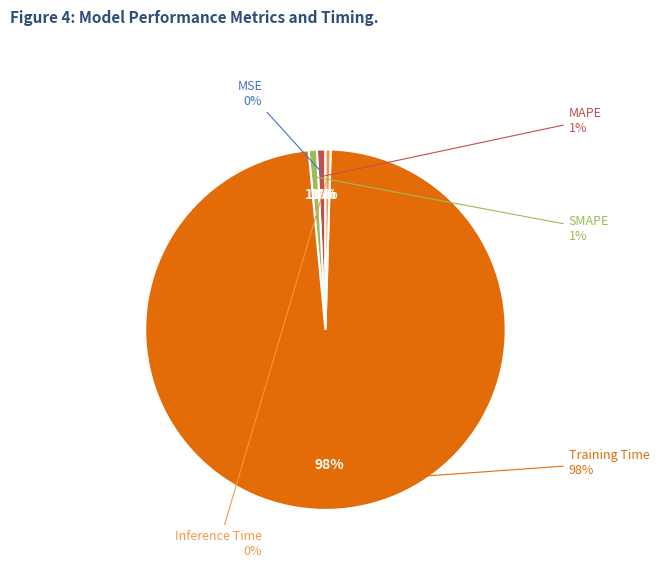

Which slice represents more than half of the pie?

Training Time